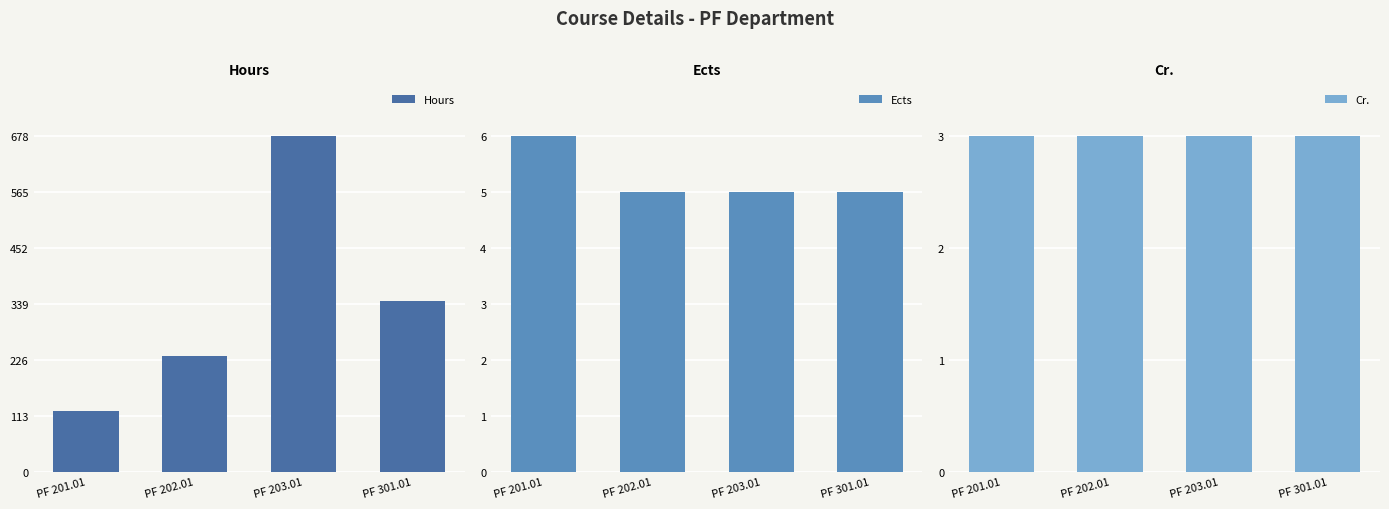

Which series has the largest range (max minus min)?

Hours